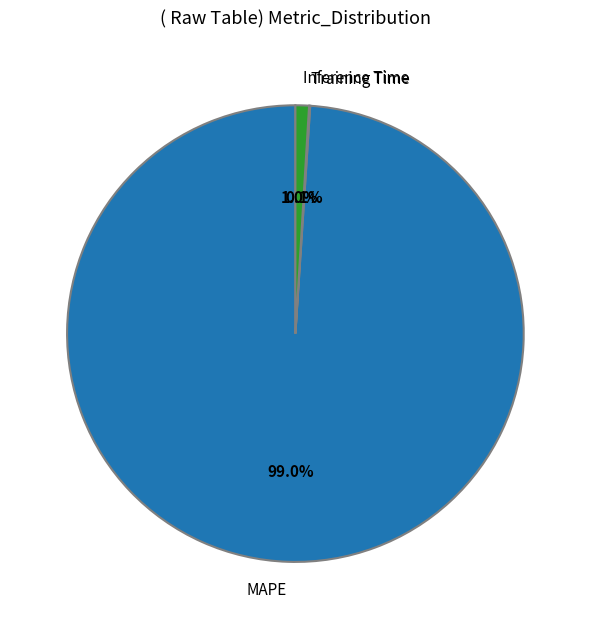

To the nearest percent, what percentage of the pie is MAPE?

99%